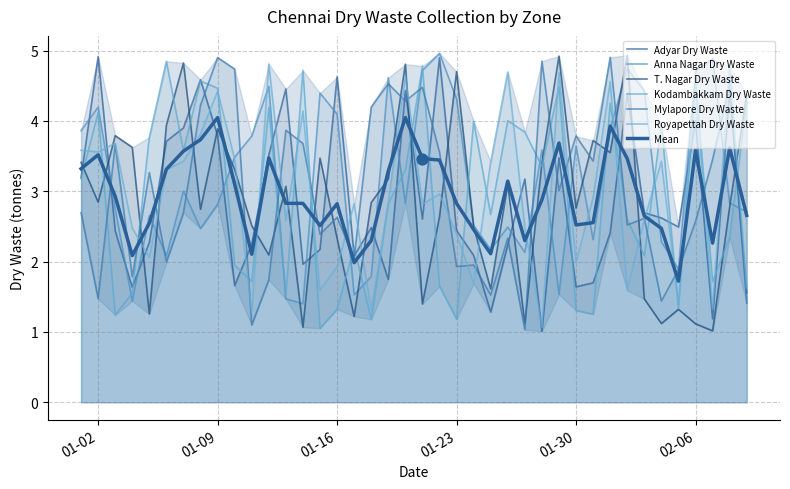

Which series contains the lowest Y value?

Adyar Dry Waste